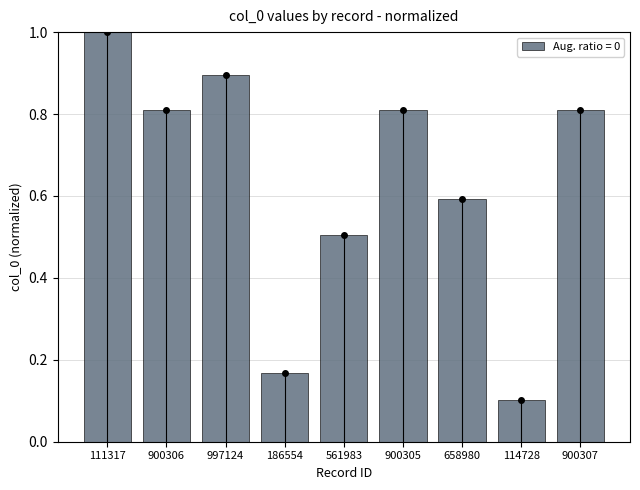

Which label corresponds to the largest value in the chart?

111317